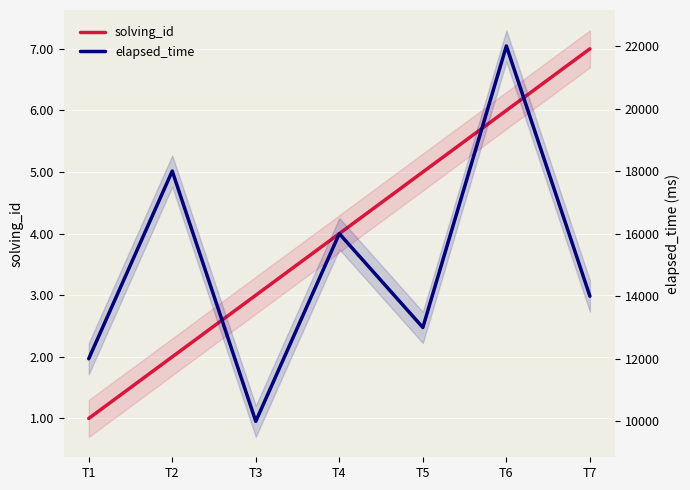

How many values in the solving_id series are below 4?

3